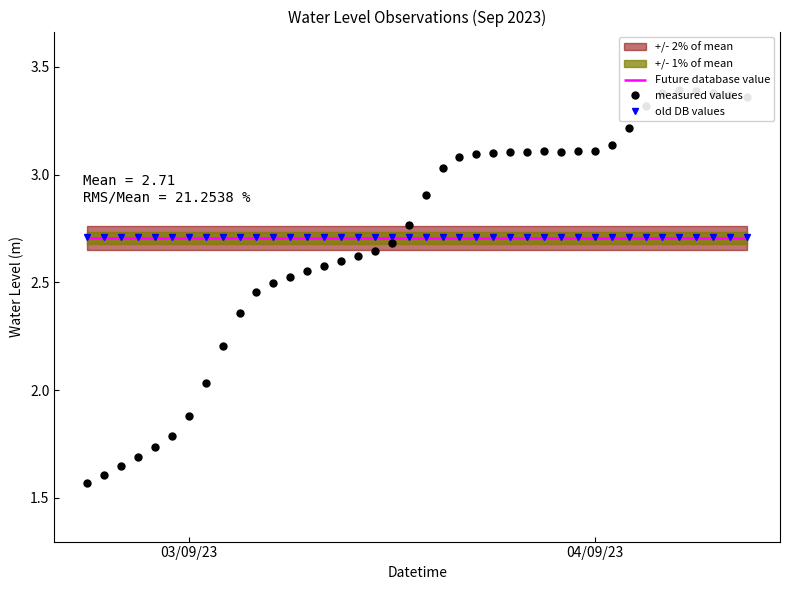

What is the label of the 40th point from the right?

03/09/23